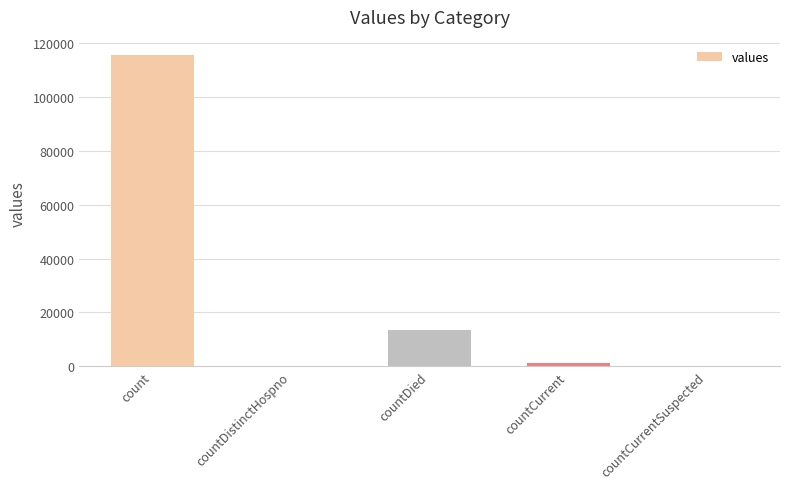

The value at countDistinctHospno is 0. True or false?

True